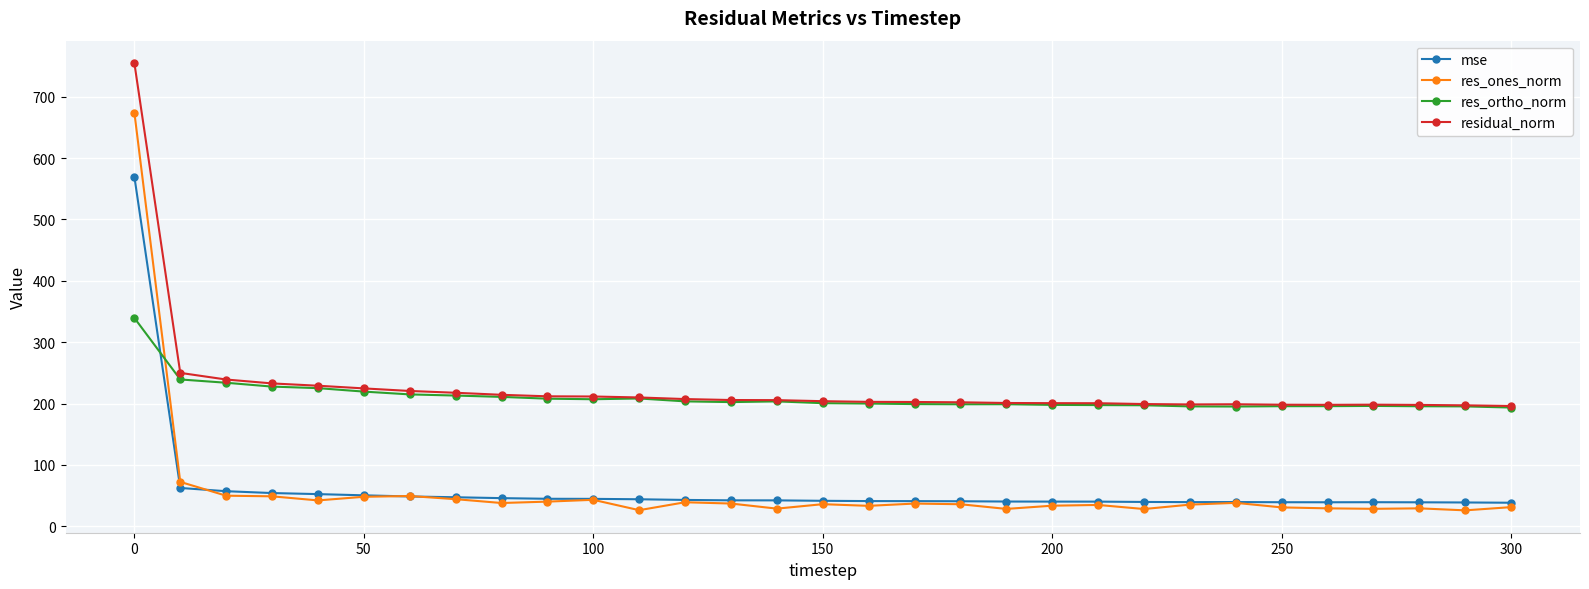

Rank the series by their maximum value, from highest to lowest.

residual_norm, res_ones_norm, mse, res_ortho_norm